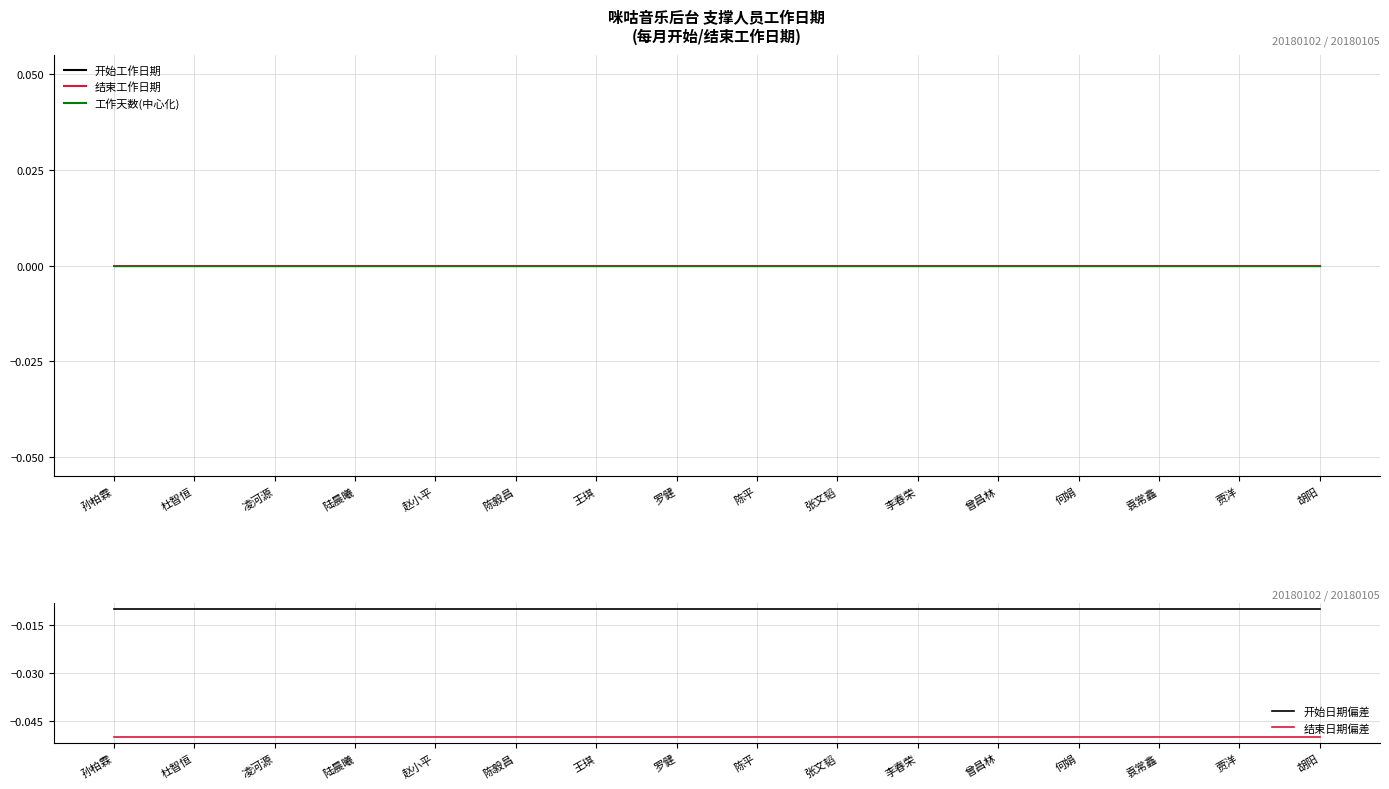

What is the smallest value displayed?

-0.1